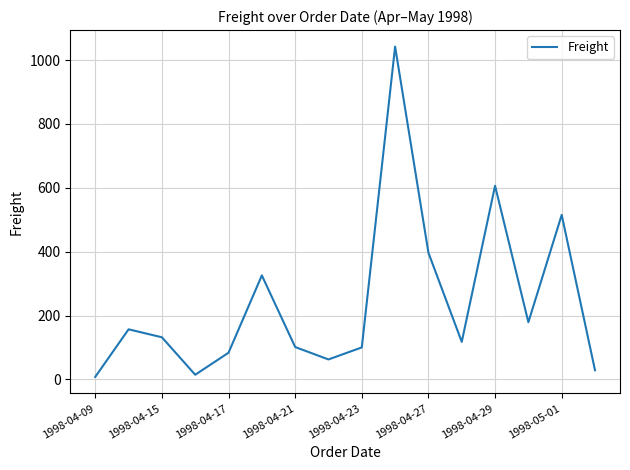

What is the greatest value displayed?

1042.0